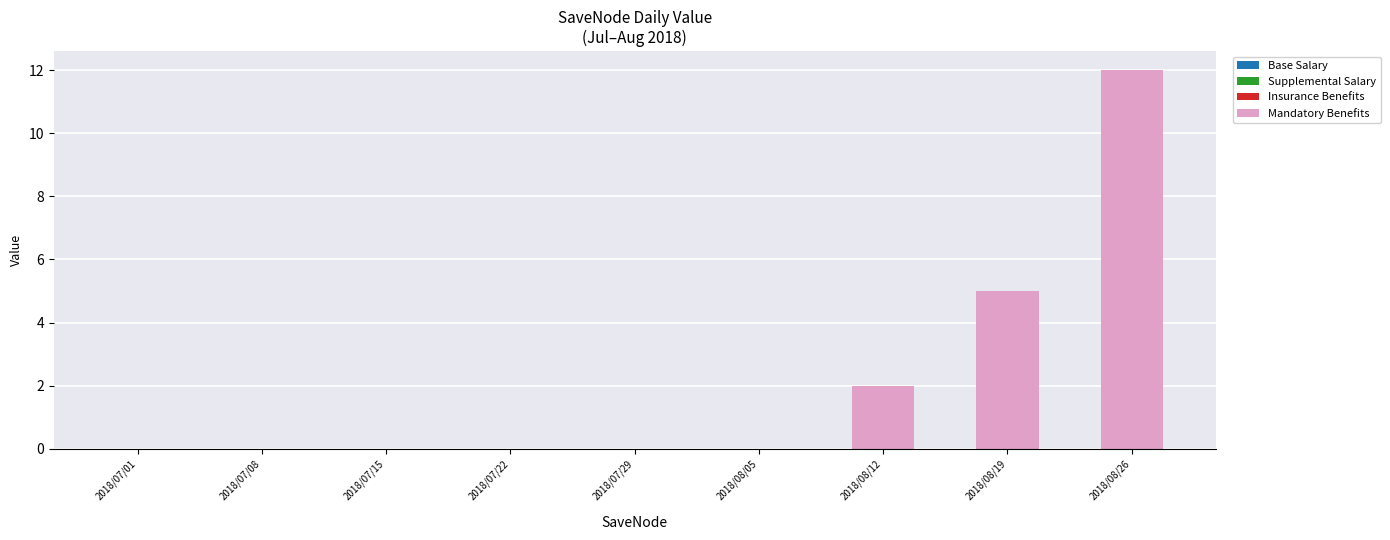

The value at 2018/07/01 is 0. True or false?

True